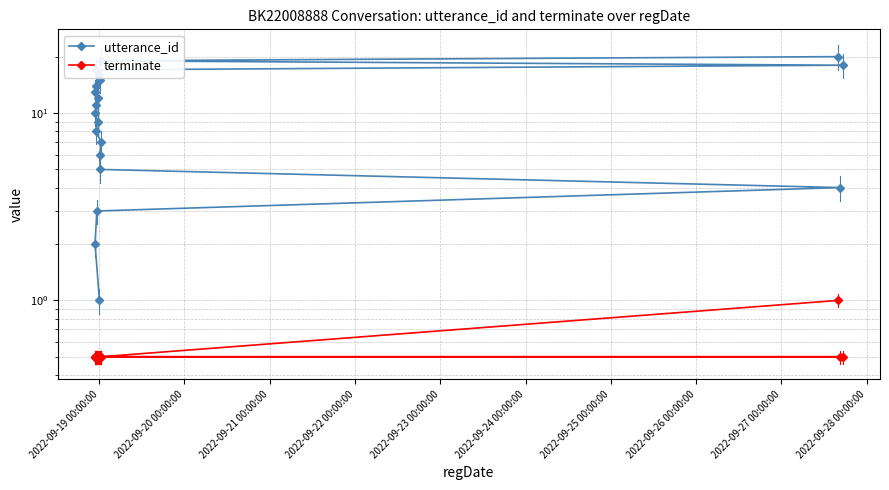

What is the smallest value displayed?

0.5